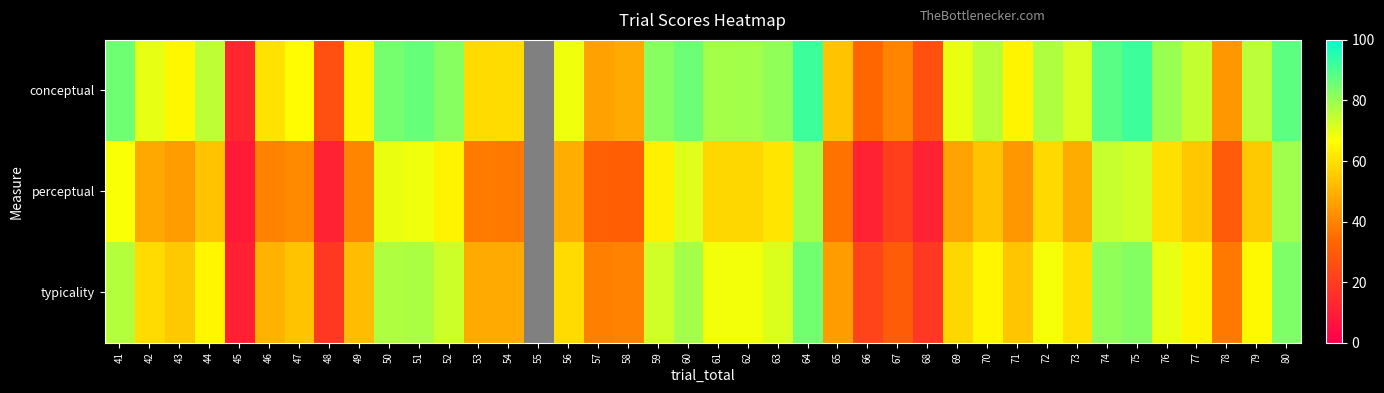

What is the total value across all series at 69?

174.0